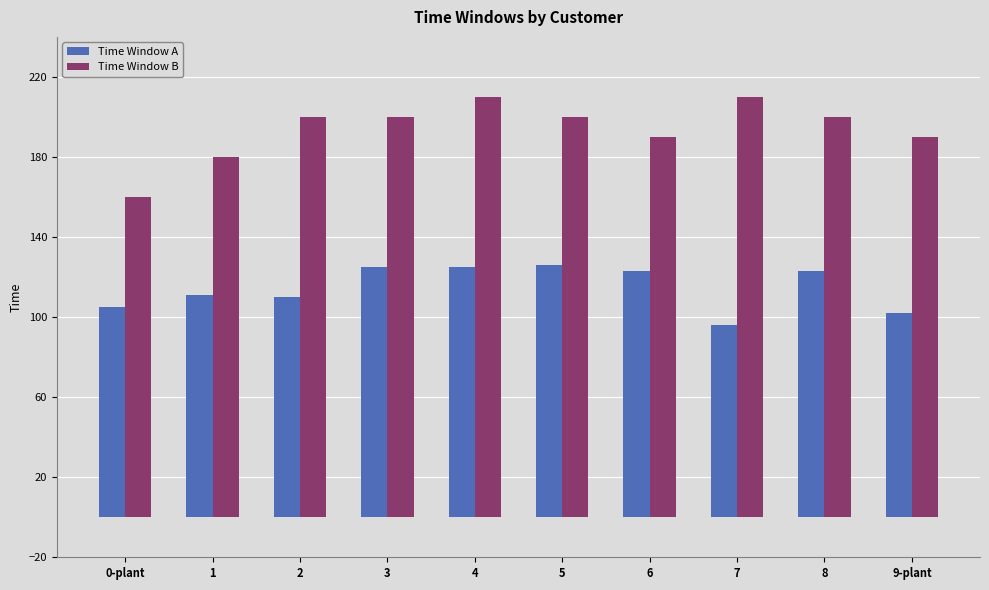

What are all the series names shown in the legend?

Time Window A, Time Window B